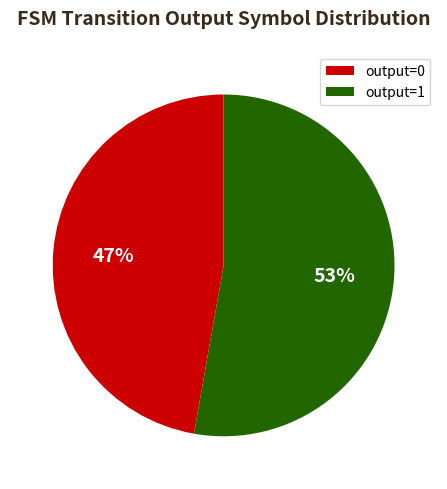

The output=0 slice represents 12% of the pie. True or false?

False